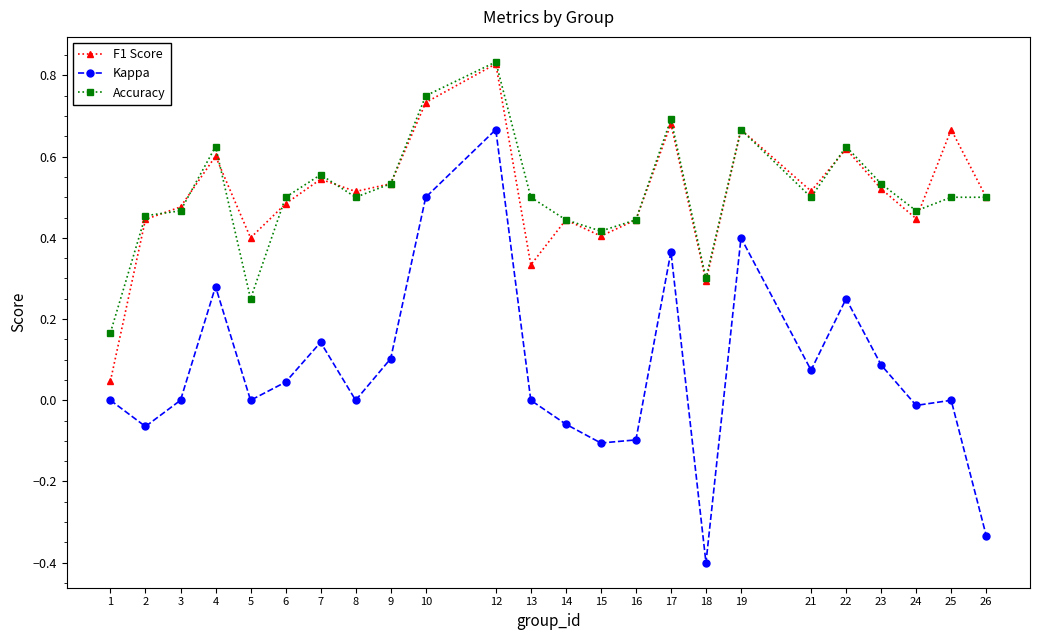

The Kappa series shows 0.2 at 12. True or false?

False